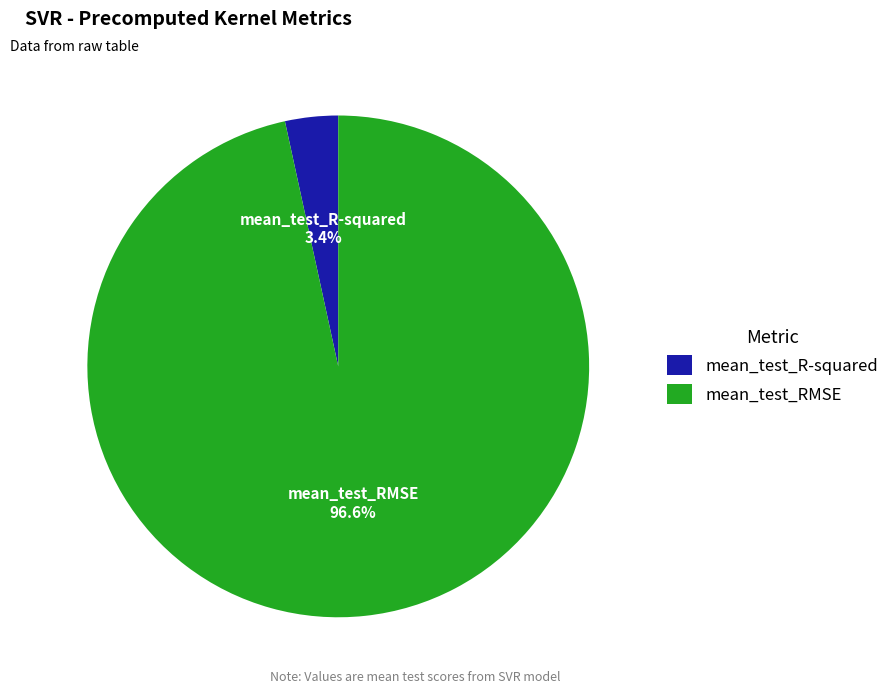

Which category has the biggest portion of the pie?

mean_test_RMSE